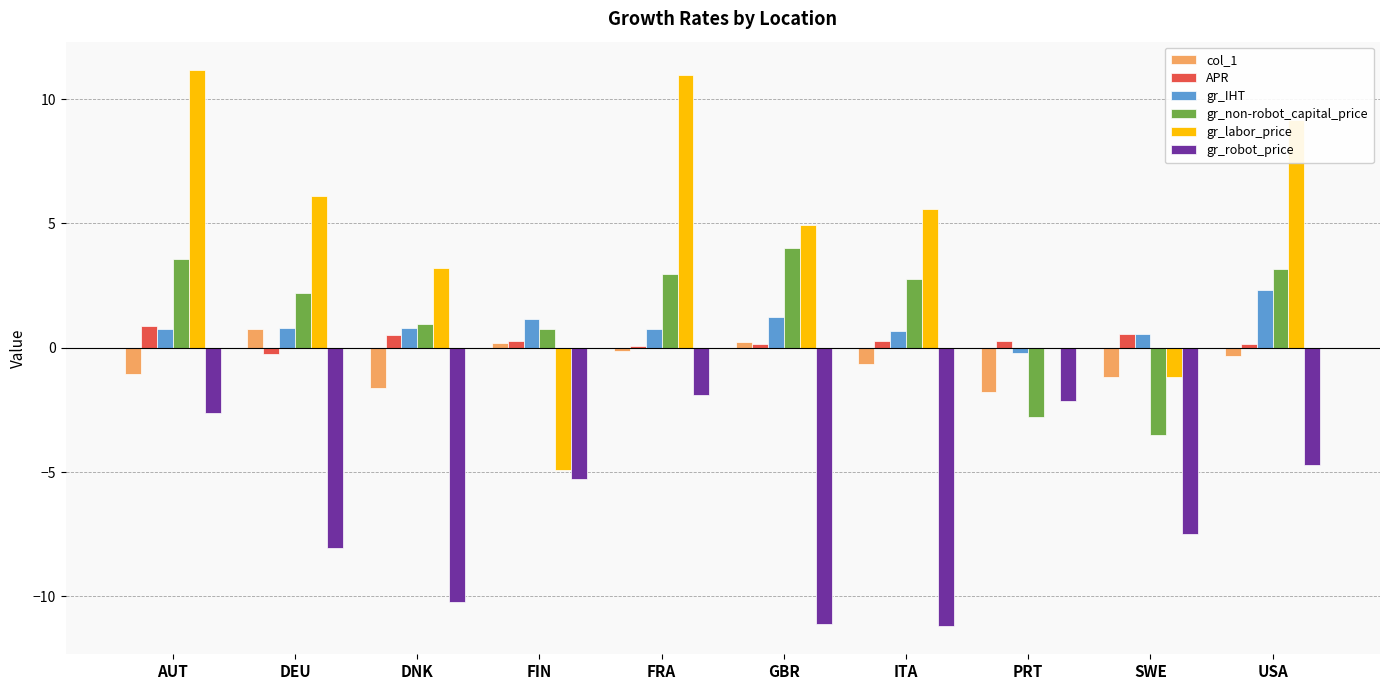

Which series has the largest total across all categories?

gr_labor_price